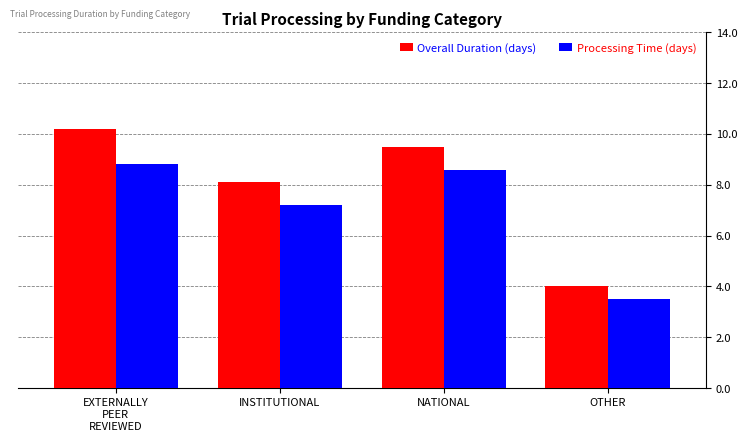

At how many categories does at least one series exceed 7?

3